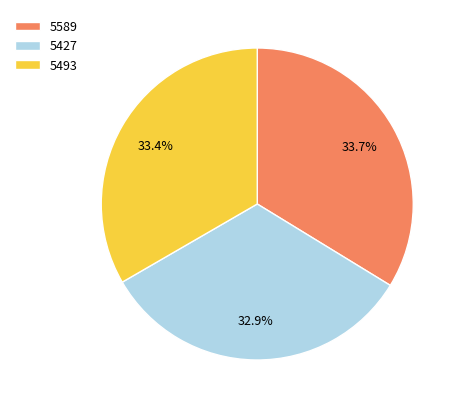

Is the sum of 5493 and 5589 greater than half?

Yes